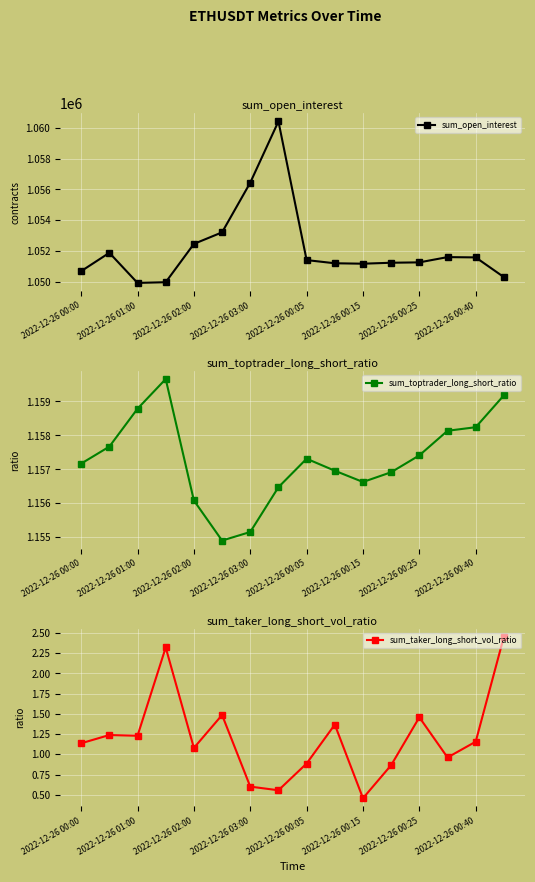

At which label is sum_open_interest closest to 1055165?

2022-12-26 03:00